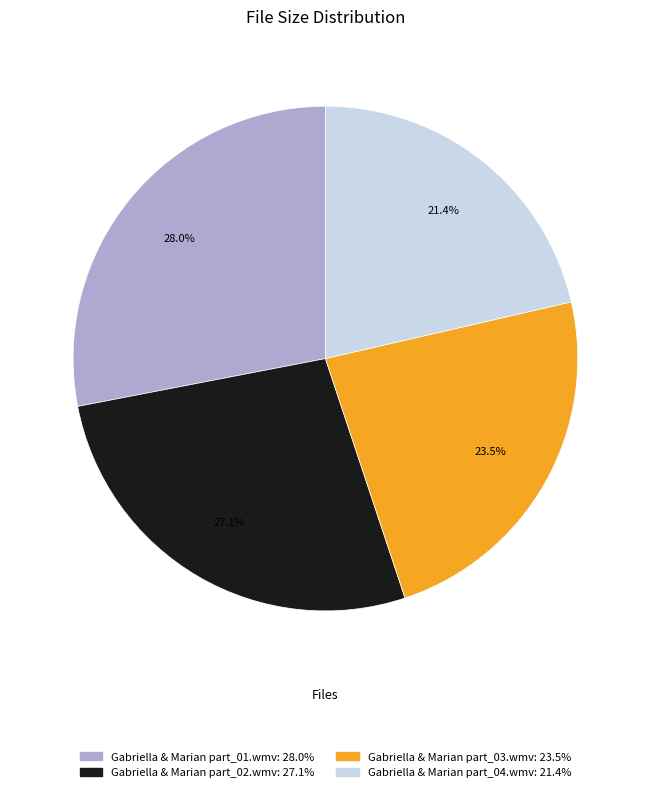

To the nearest percent, what portion does Gabriella & Marian part_02.wmv represent?

27%